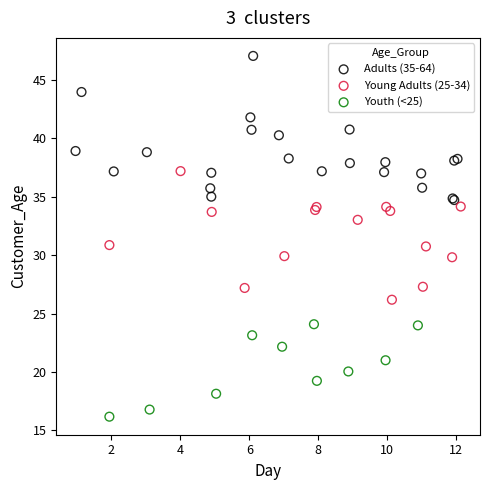

Which series reaches the minimum Y coordinate?

Youth (<25)